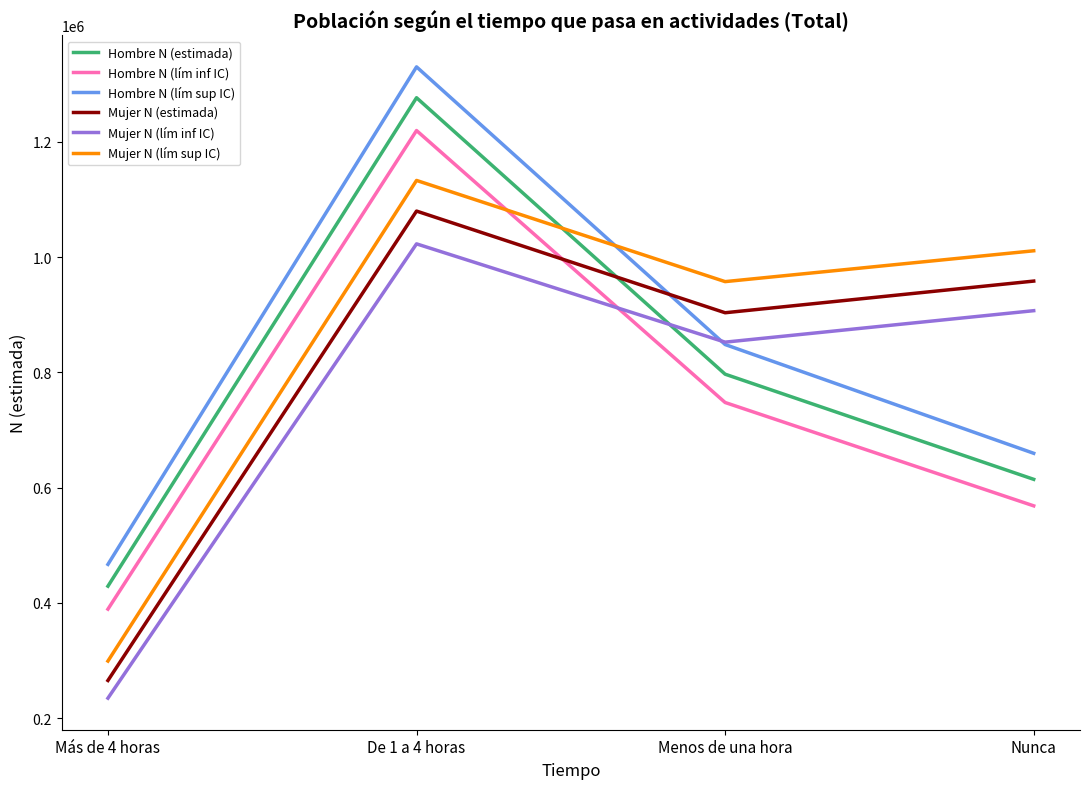

Which series has the largest range (max minus min)?

Hombre N (lím sup IC)